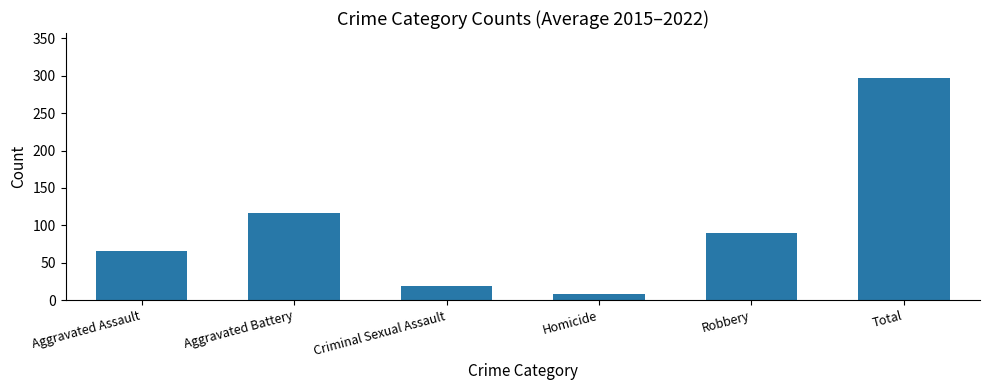

Is it true that the value at Total is 297.8?

True